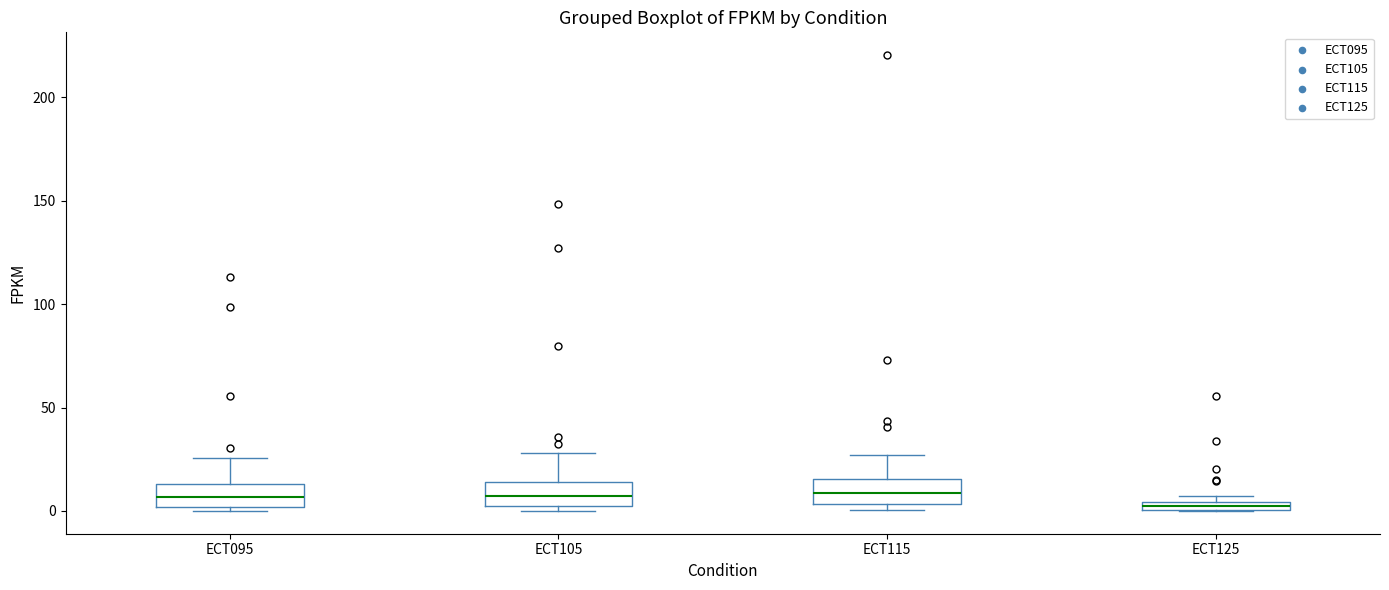

Where does the upper whisker of the box for ECT105 end on the y-axis? The values are not printed on the chart, so give them approximately, as read against the axis.

30